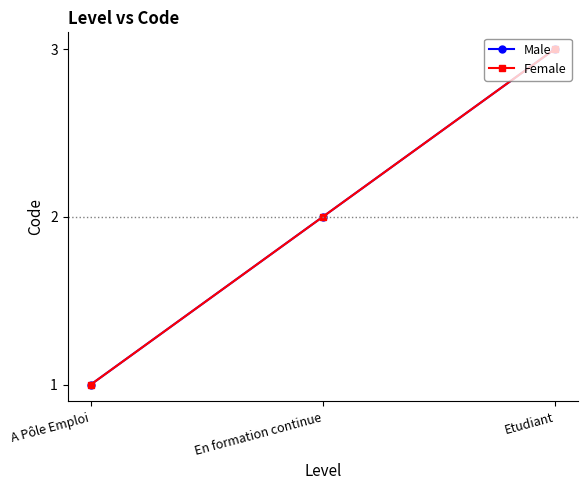

Reading left to right, extract all data points from this chart.

Male: A Pôle Emploi=1	En formation continue=2	Etudiant=3
Female: A Pôle Emploi=1	En formation continue=2	Etudiant=3